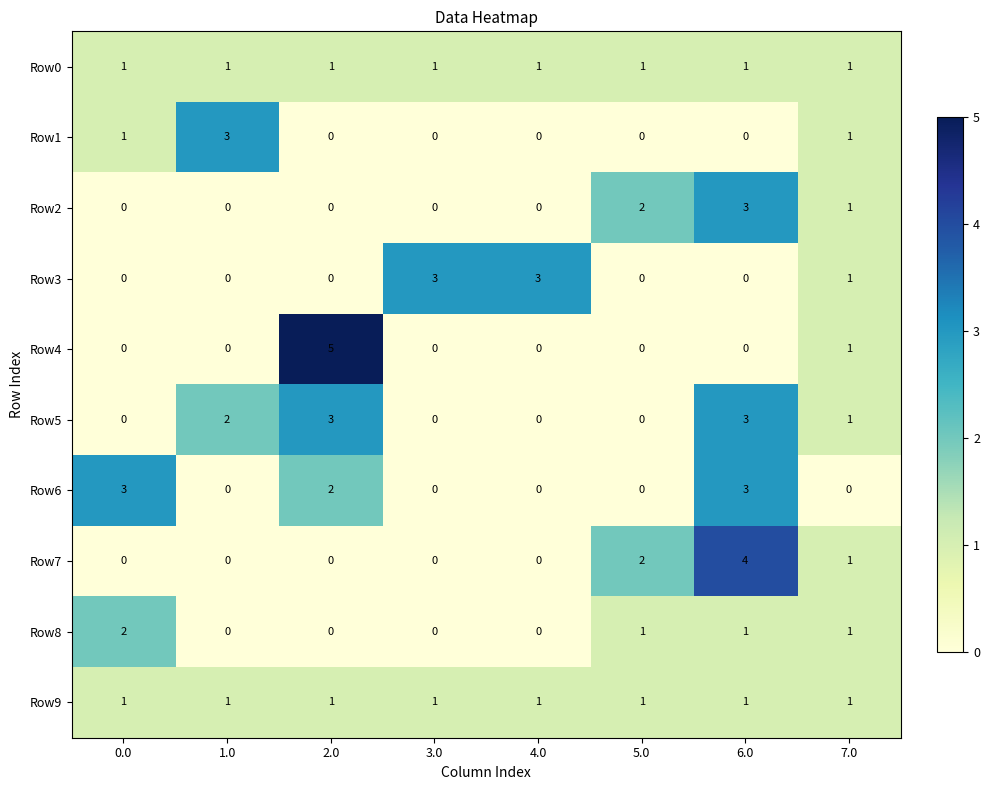

What is the greatest value displayed?

5